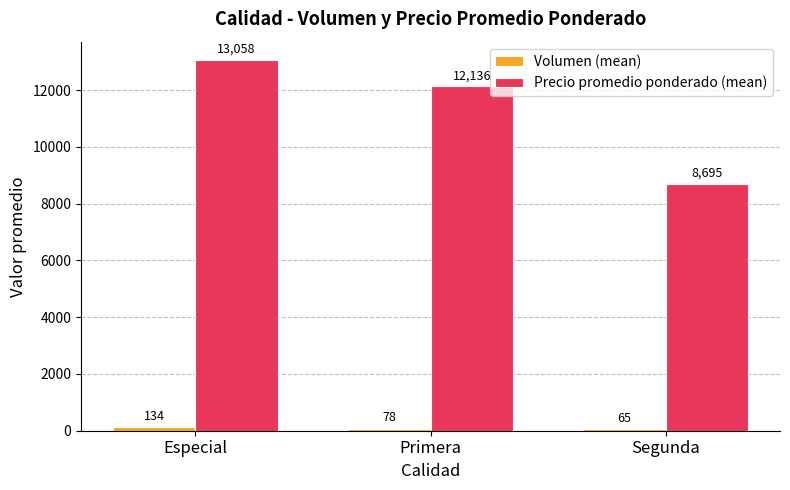

How many series are shown in this chart?

2